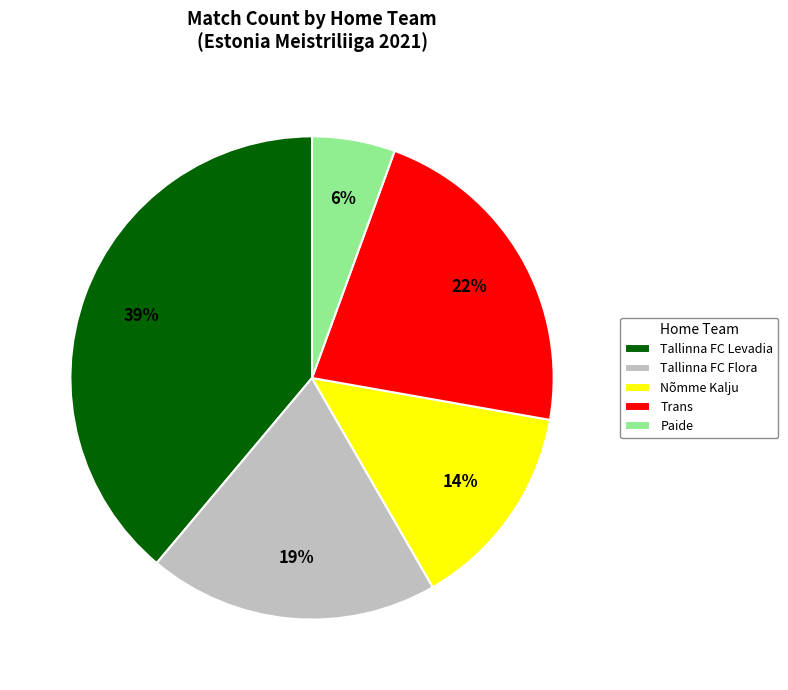

Does any single category account for the majority?

No